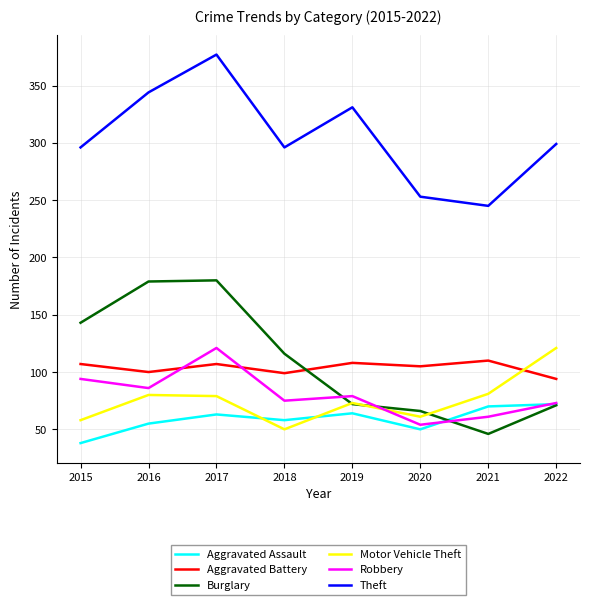

True or false: Burglary and Motor Vehicle Theft cross at least once.

True